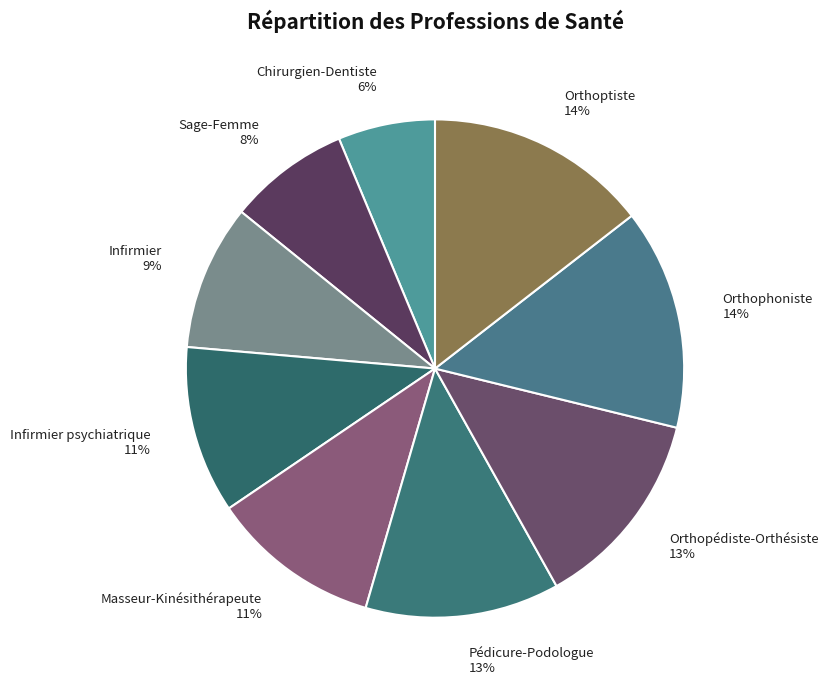

How many slices are in this pie chart?

9